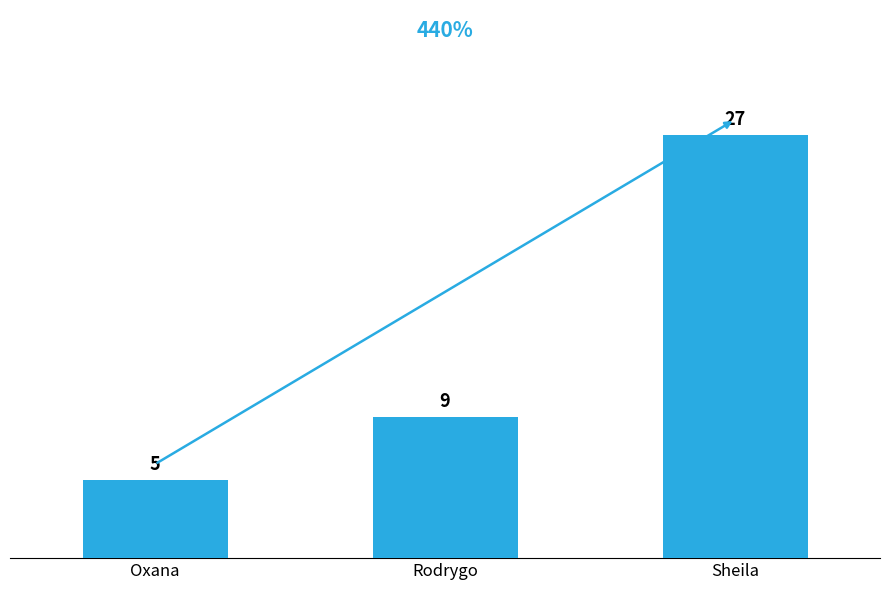

Count the values in the range 5 to 27.

3